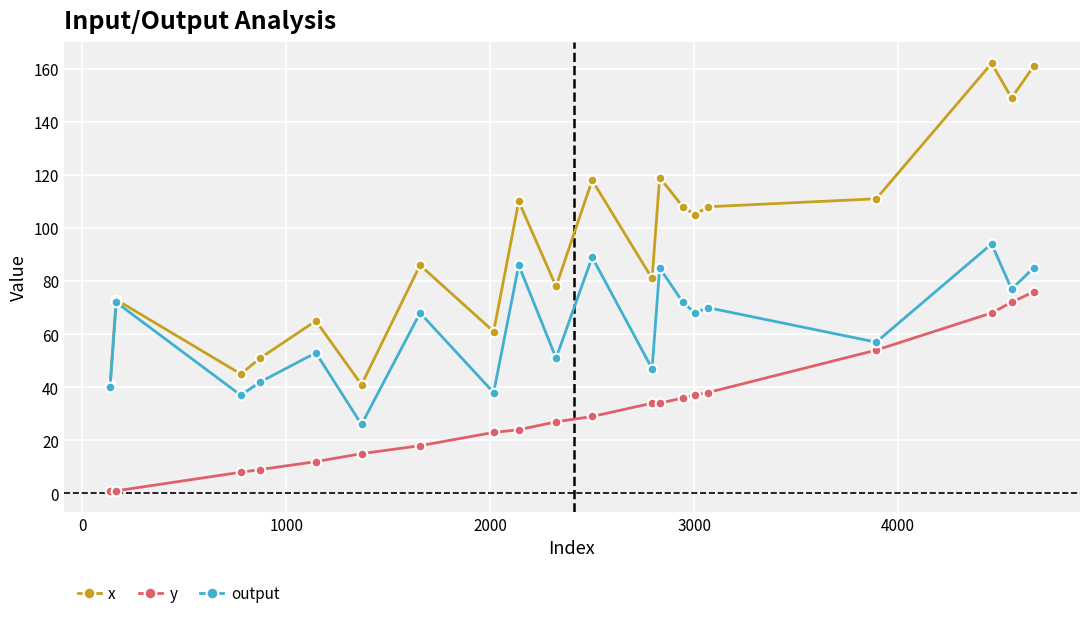

What is the value of the x point at the 5th from the left?

65